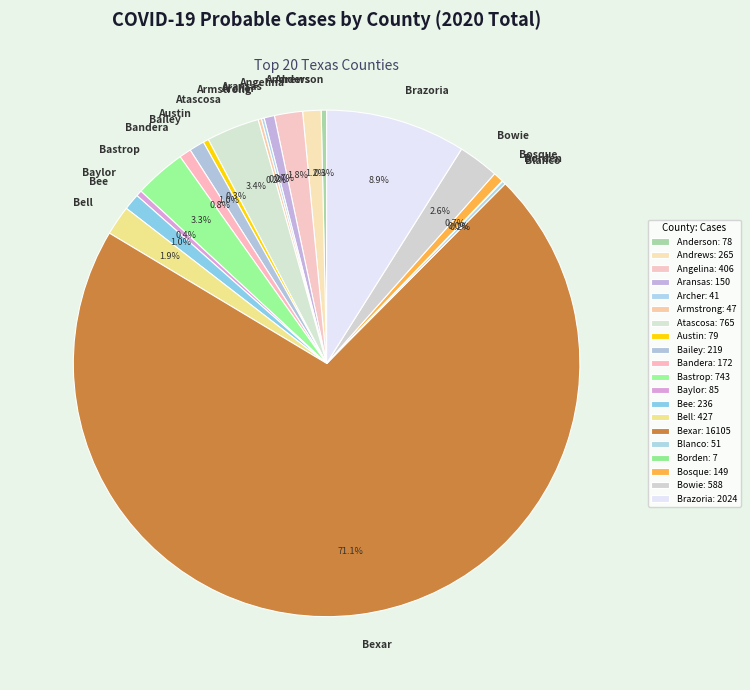

What is the largest slice in the pie chart?

Bexar